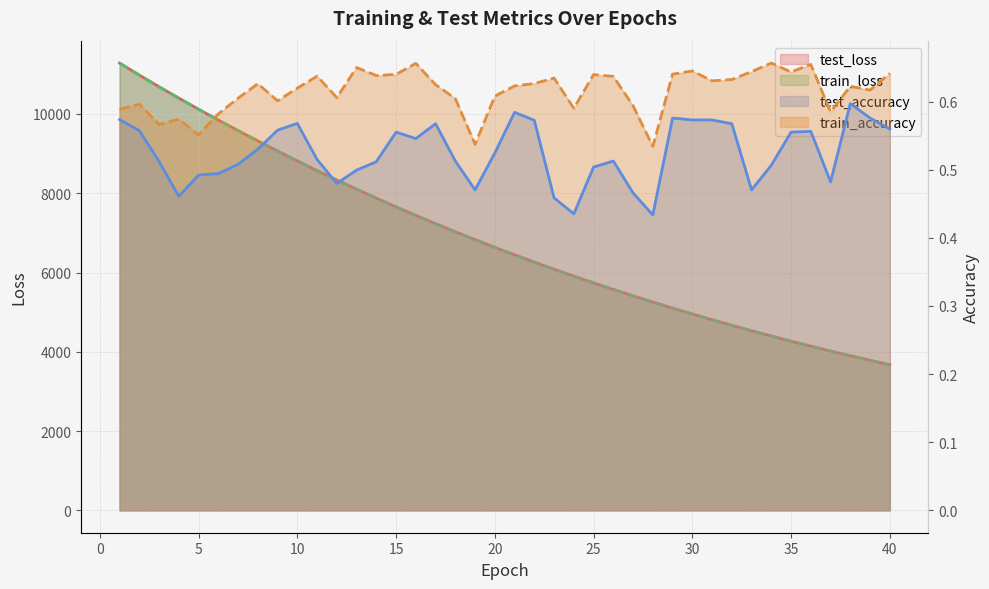

What are all the series names shown in the legend?

test_loss, train_loss, test_accuracy, train_accuracy